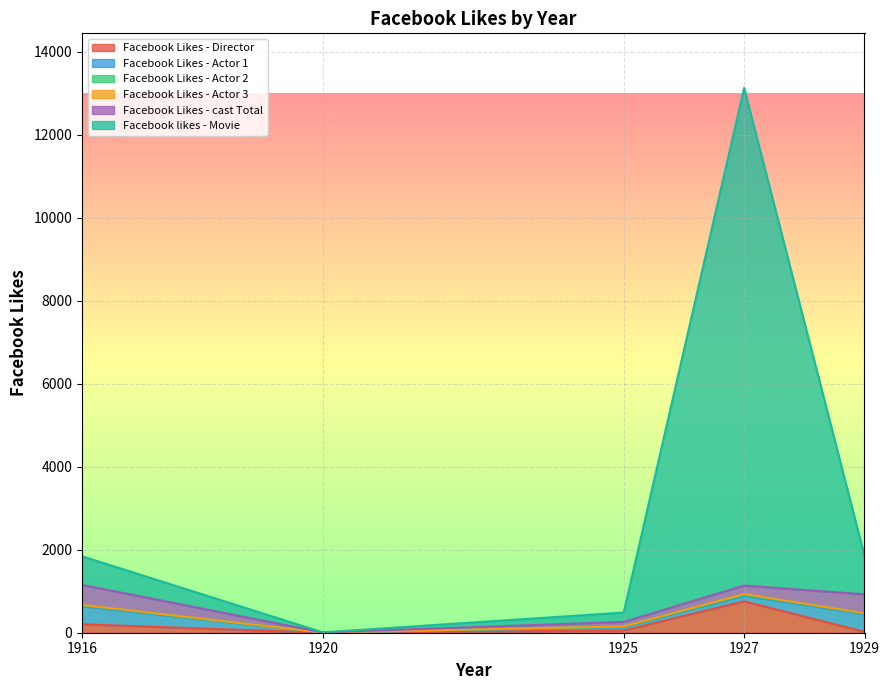

What is the total value across all series at 1925?

487